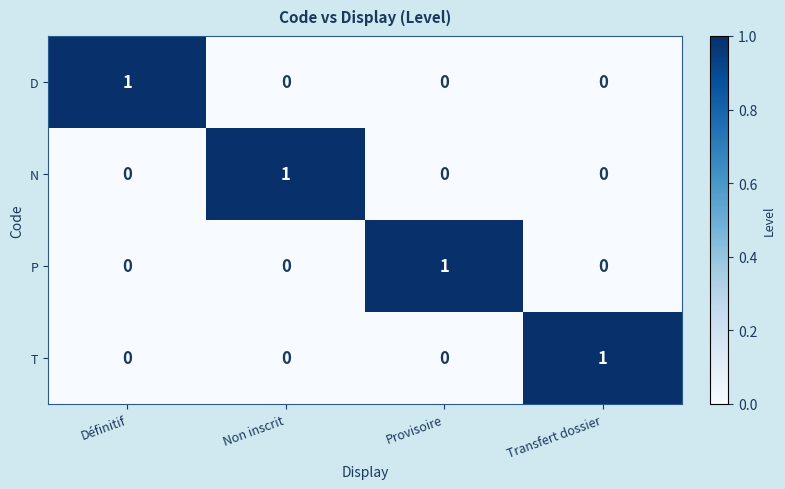

The value of T at Transfert dossier is 2. True or false?

False